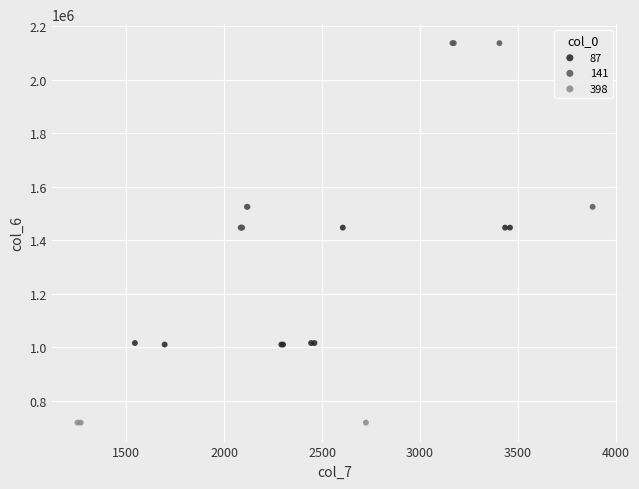

Which series contains the lowest Y value?

398